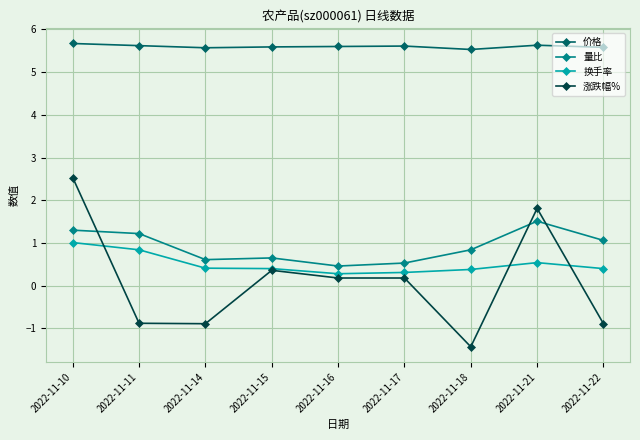

Reading left to right, list all the values displayed in this chart.

价格: 5.7	5.6	5.6	5.6	5.6	5.6	5.5	5.6	5.6
量比: 1.3	1.2	0.6	0.7	0.5	0.5	0.8	1.5	1.1
换手率: 1.0	0.8	0.4	0.4	0.3	0.3	0.4	0.5	0.4
涨跌幅%: 2.5	-0.9	-0.9	0.4	0.2	0.2	-1.4	1.8	-0.9